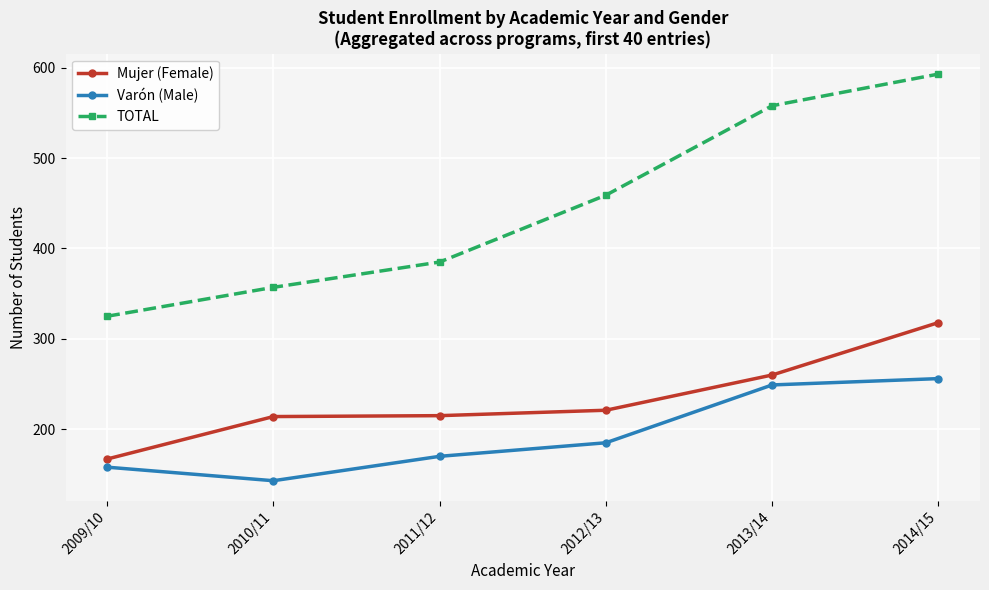

Is the value of Mujer (Female) at 2011/12 greater than the value of TOTAL at 2013/14?

No